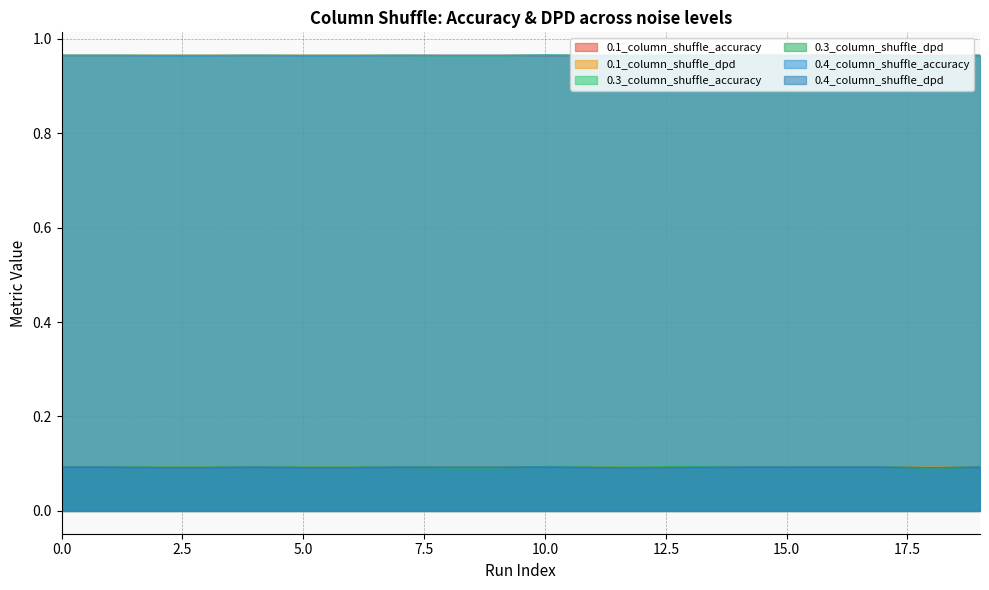

Rank the series by their maximum value, from highest to lowest.

0.3_column_shuffle_accuracy, 0.1_column_shuffle_accuracy, 0.4_column_shuffle_accuracy, 0.3_column_shuffle_dpd, 0.1_column_shuffle_dpd, 0.4_column_shuffle_dpd